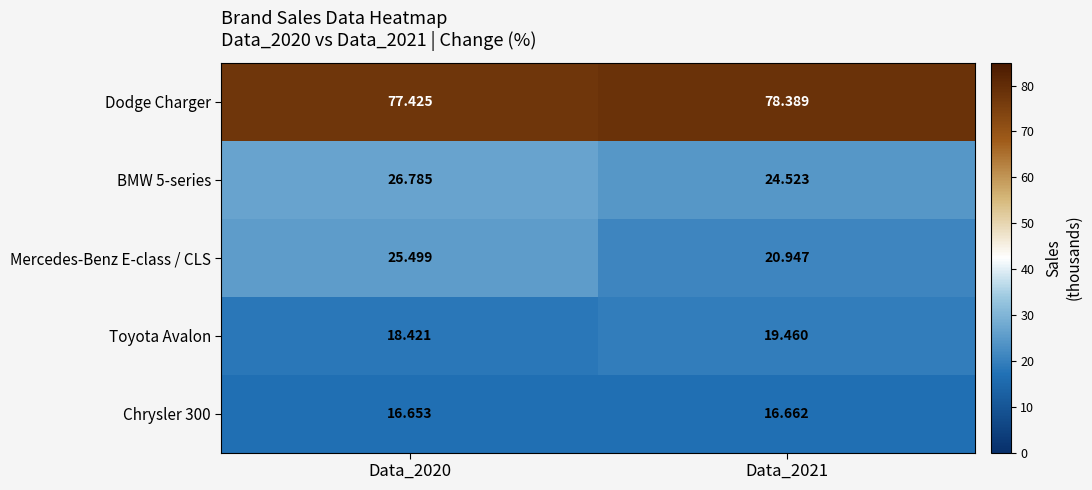

Which series has the largest range (max minus min)?

Mercedes-Benz E-class / CLS